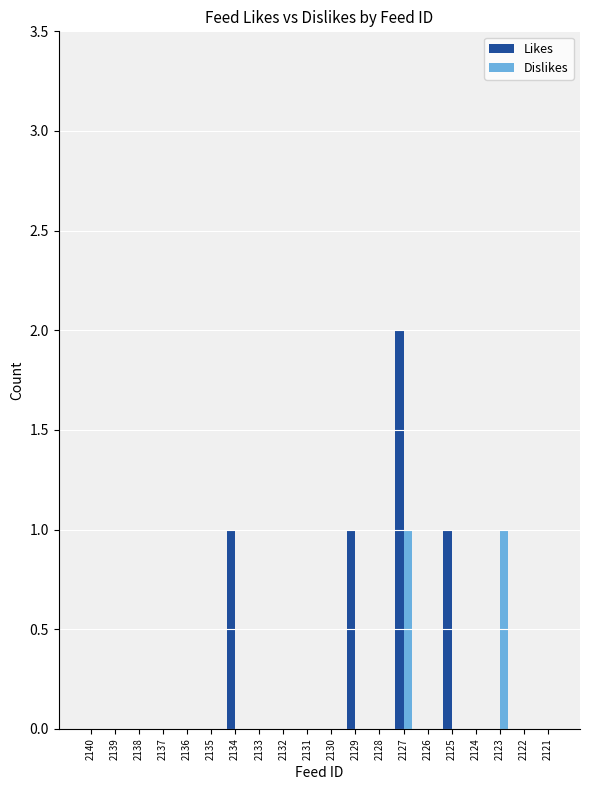

Count the number of data series in this chart.

2